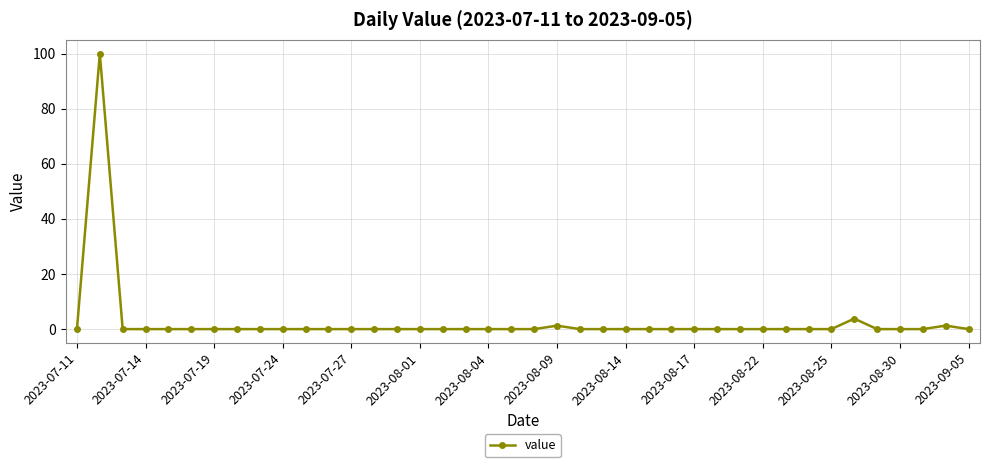

How many categories are shown in the chart?

40